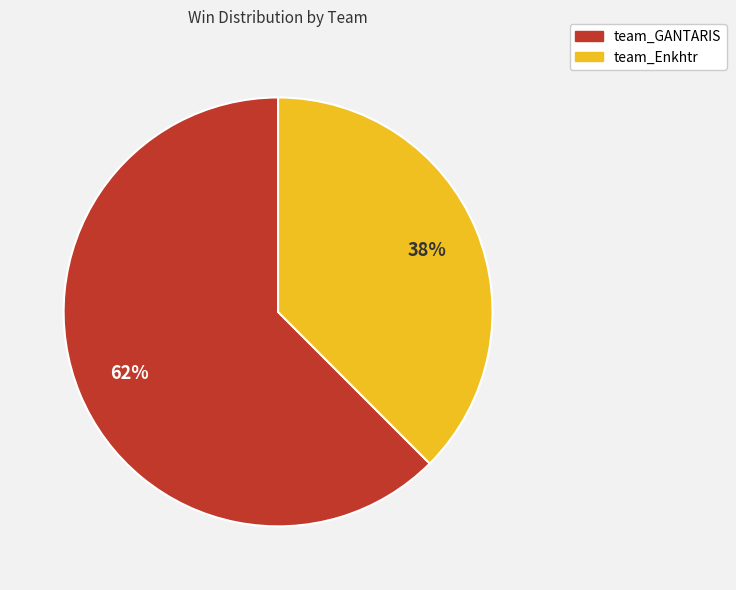

How many segments does this pie chart have?

2